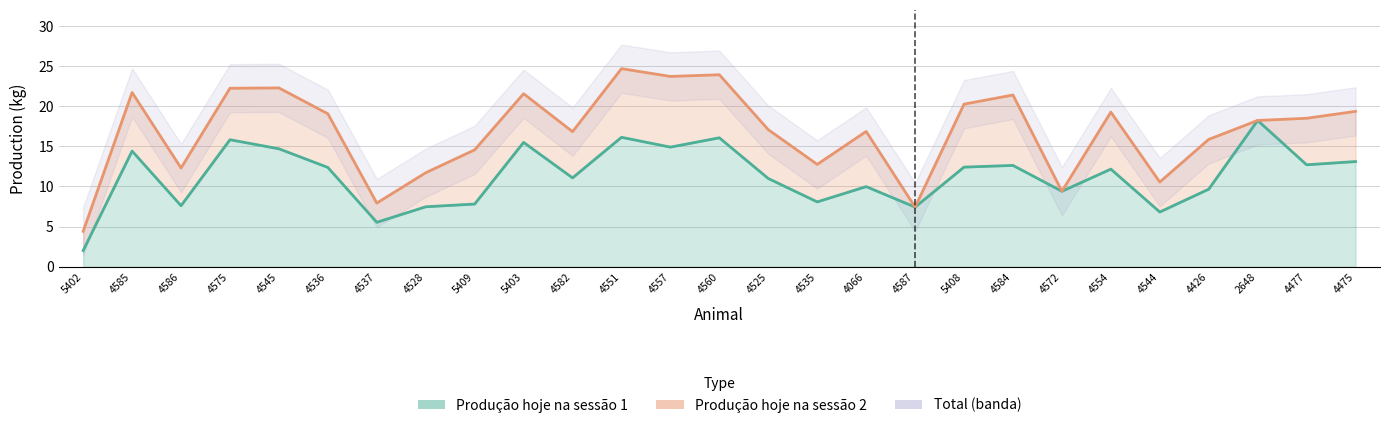

What is the minimum value shown in the chart?

2.0